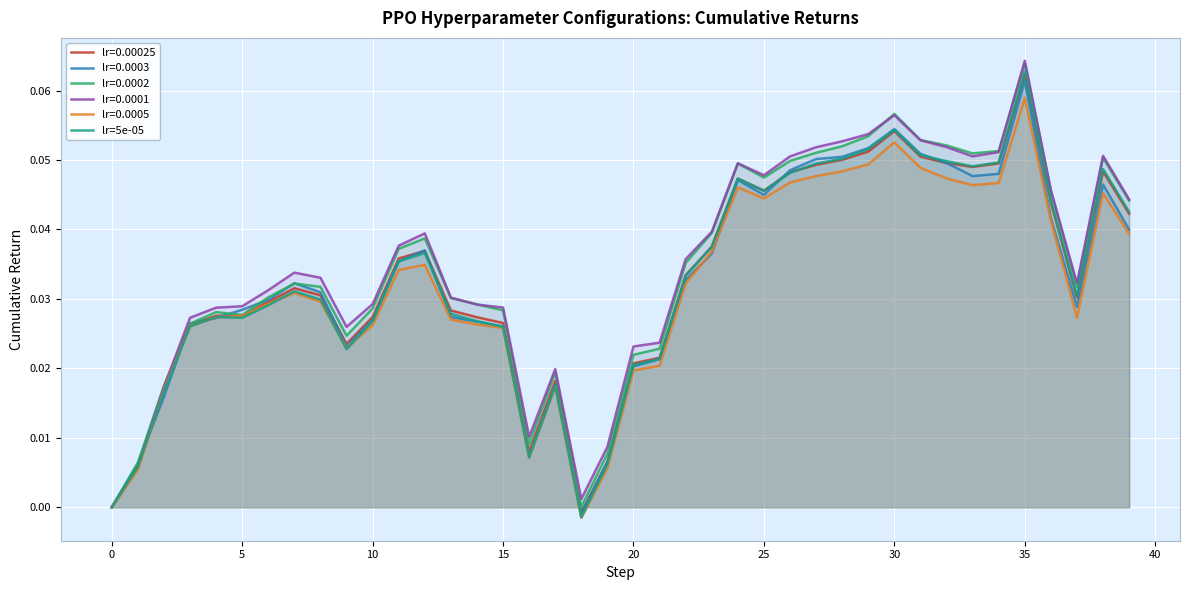

How many values are above zero?

38